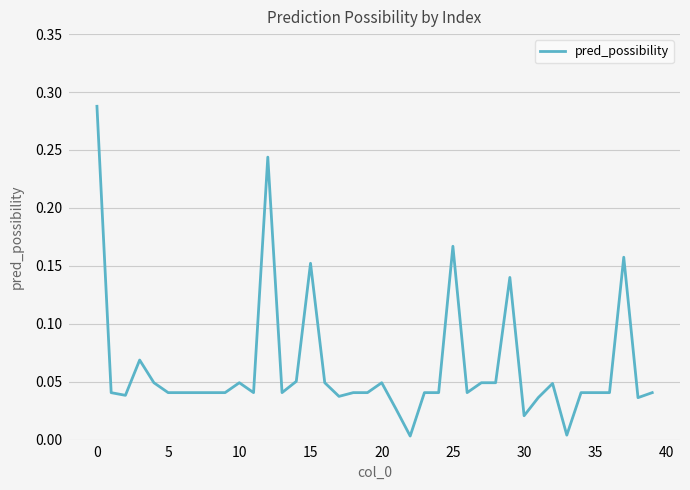

Does the chart display data point markers on the line(s)?

No